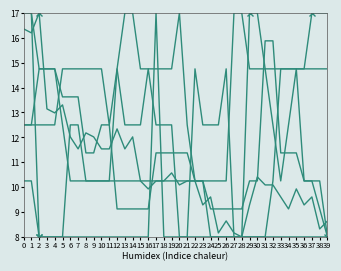

What value does the GE series have at 36?

10.2